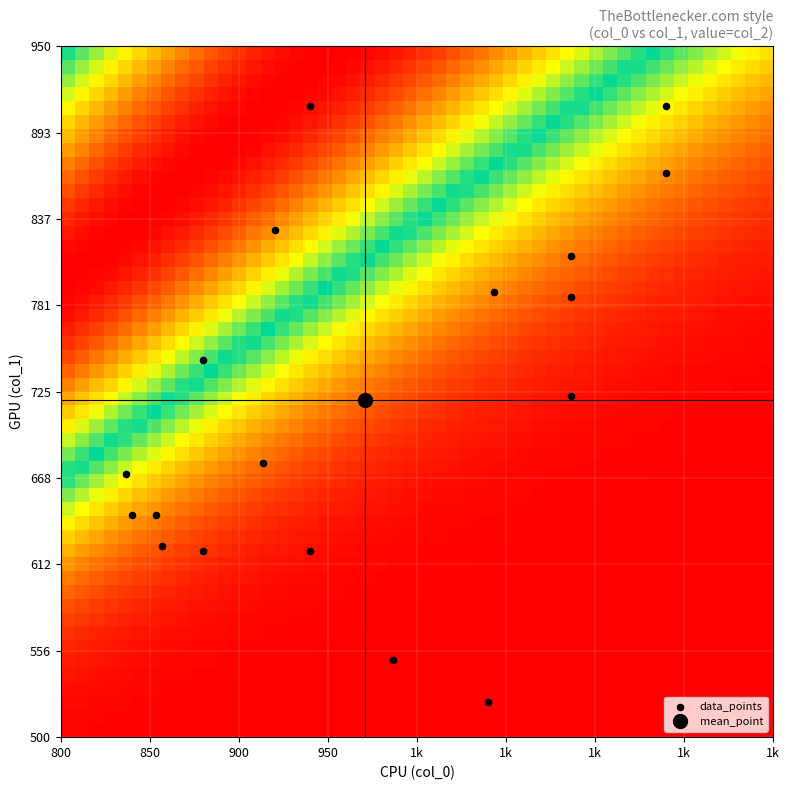

What is the range of Y values (max minus min)?

388.1